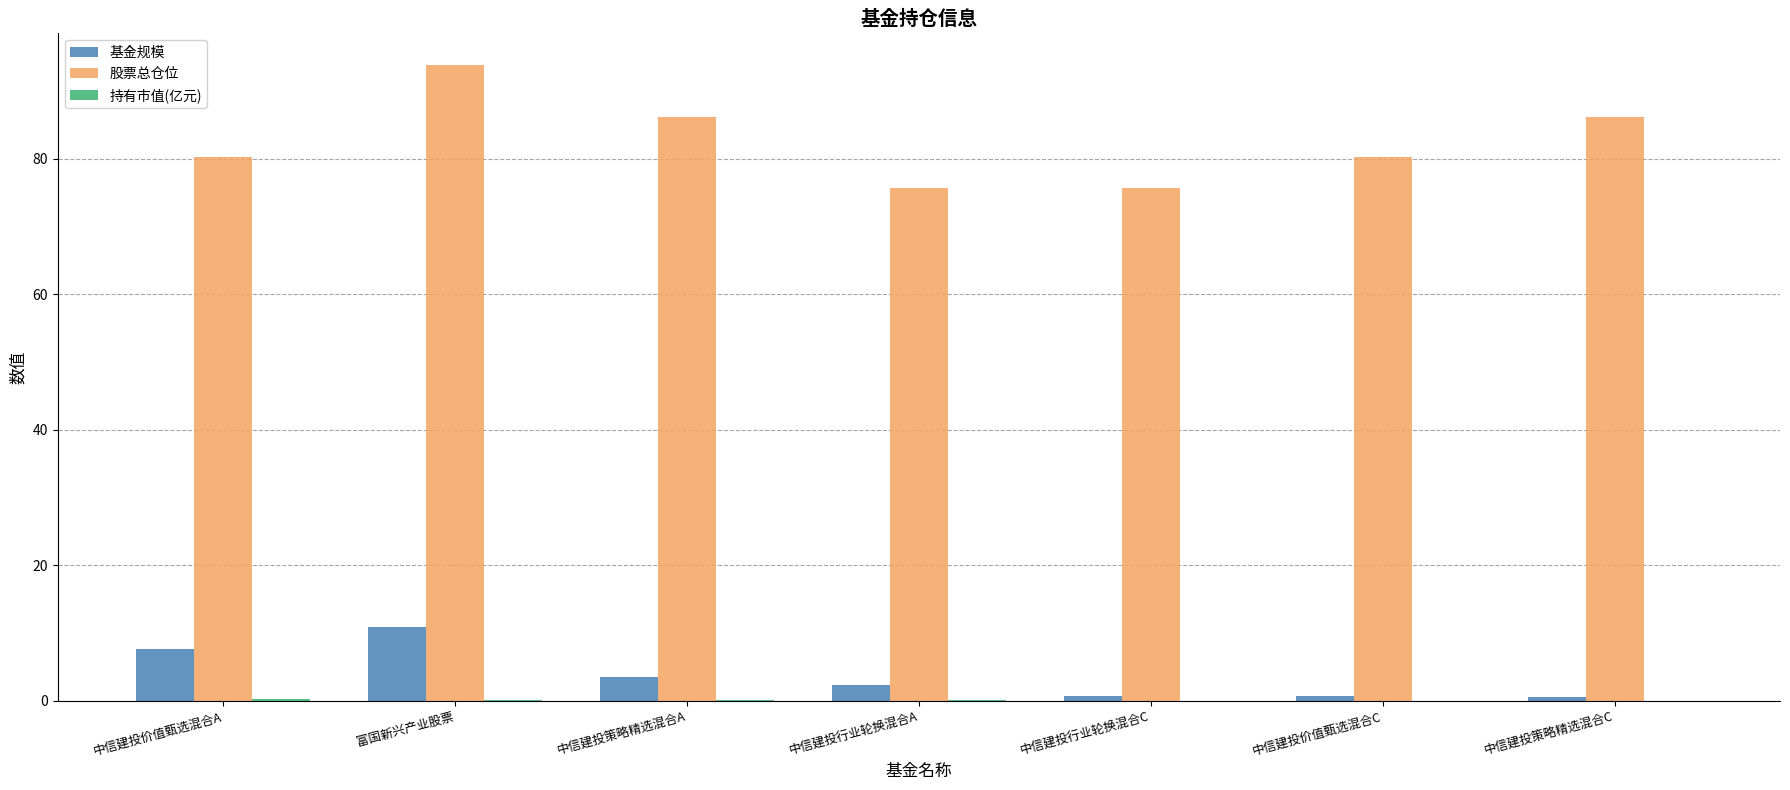

How many values in the 基金规模 series exceed 2?

4